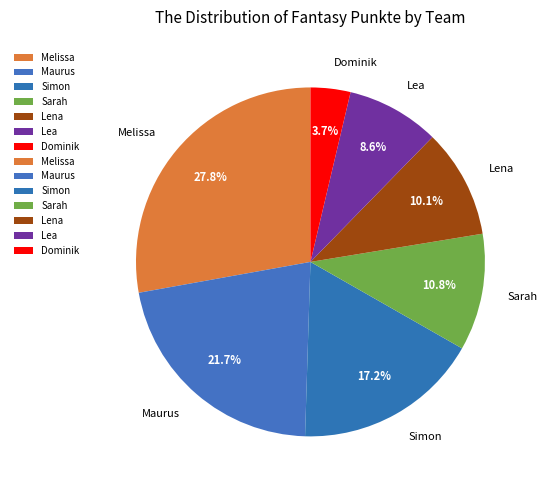

How many segments does this pie chart have?

7